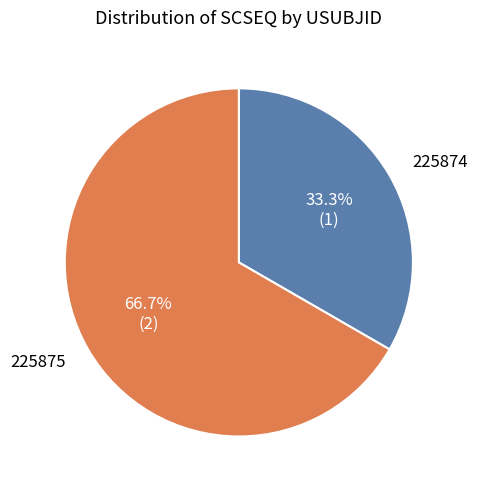

Is it true that 225874 is 33% of the pie?

True